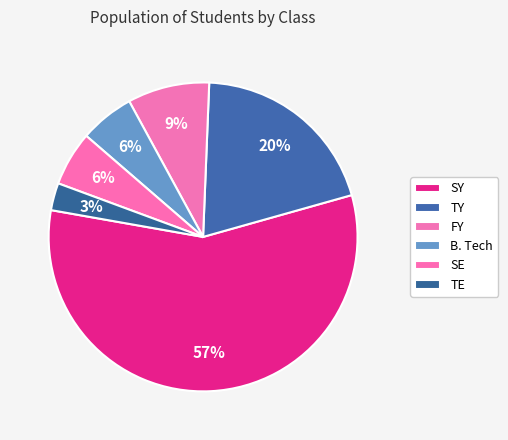

How many segments does this pie chart have?

6